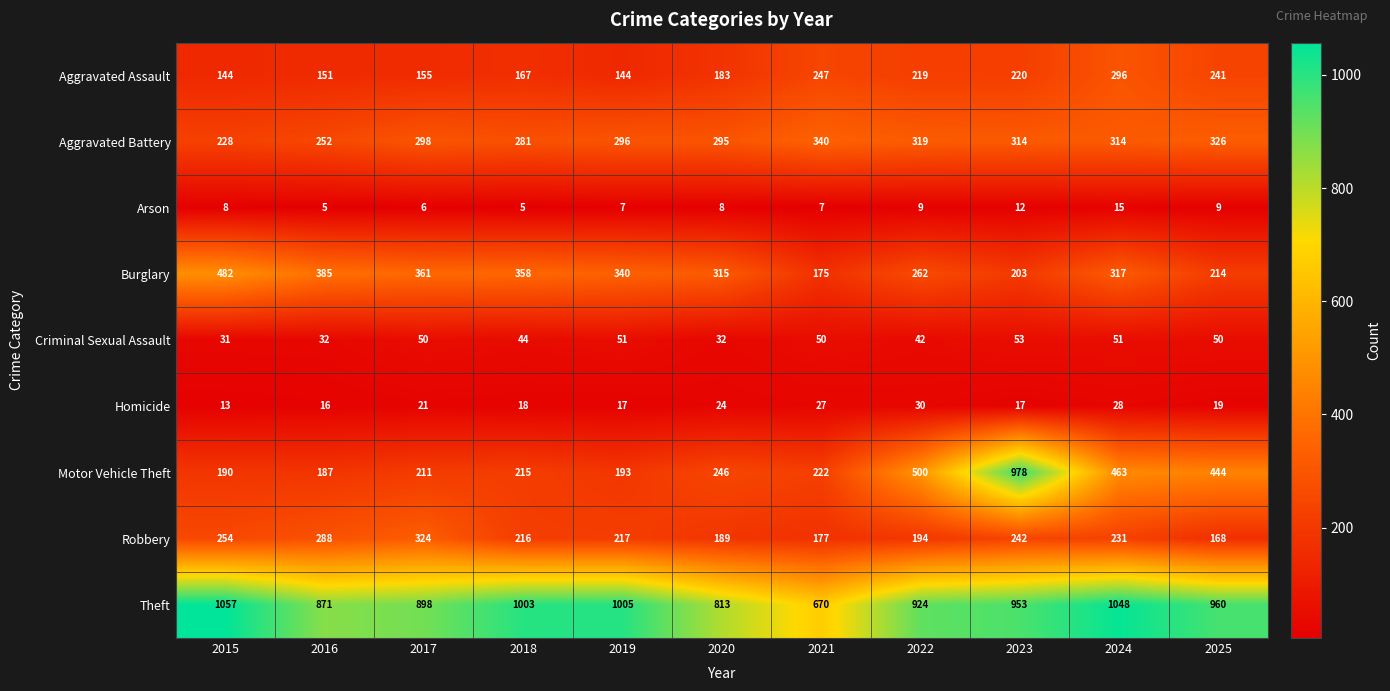

What is the total value across all series at 2019?

2270